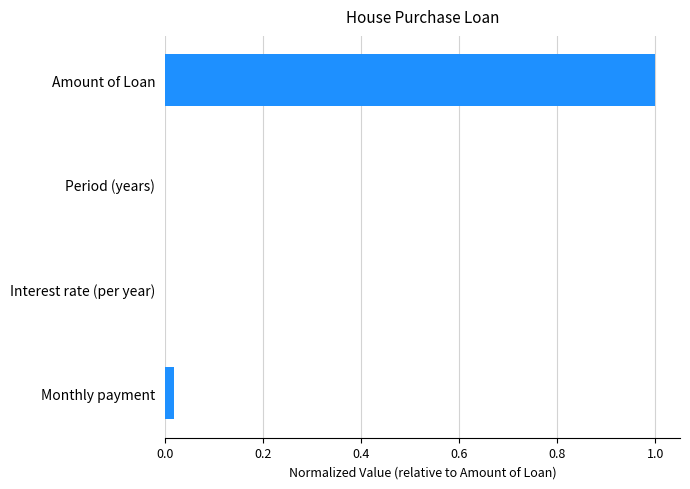

Are the bars grouped side by side (vs. stacked)?

No